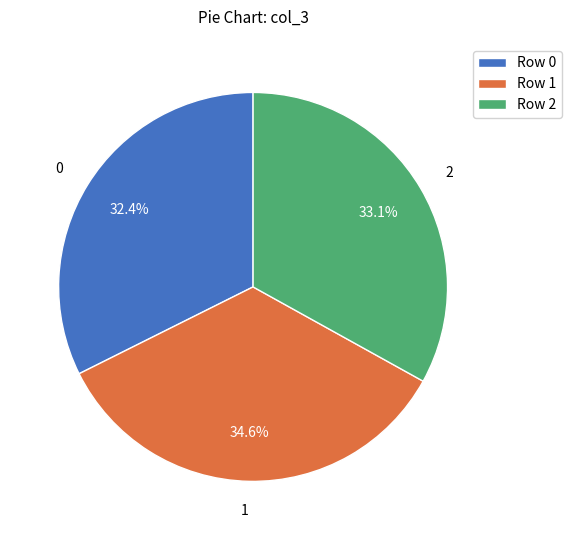

What is the total percentage of 1 and 0?

66.9%